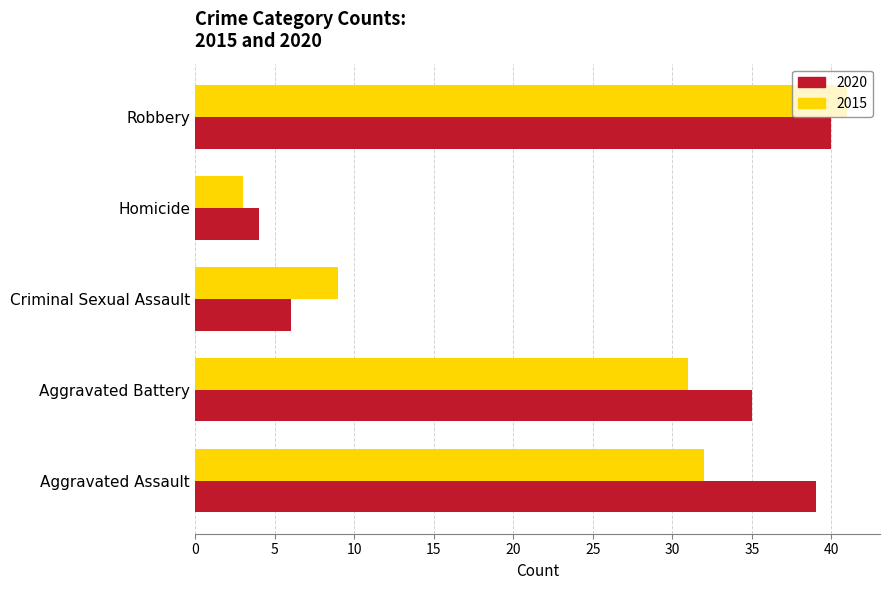

The 2015 series shows 1 at Homicide. True or false?

False